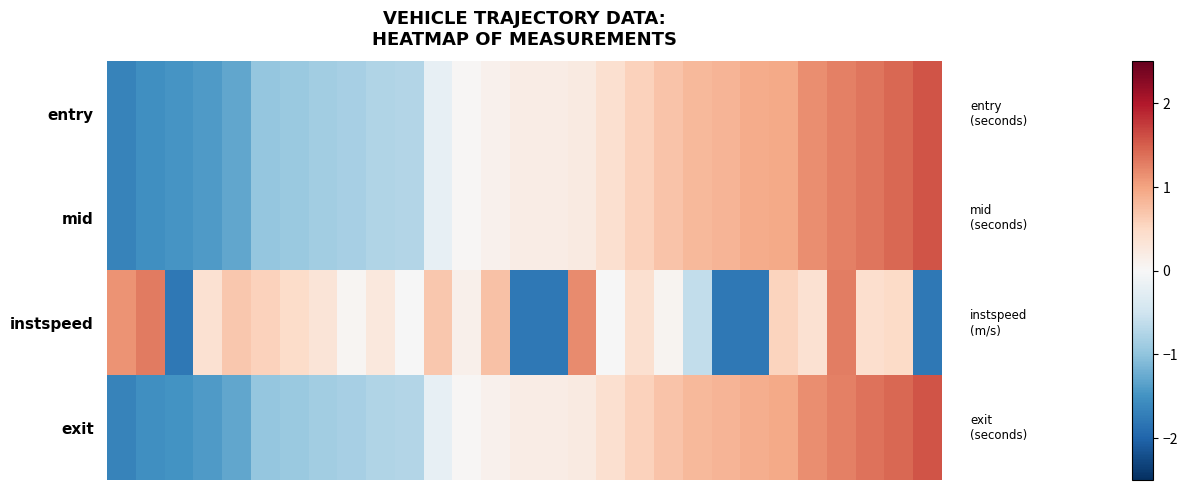

List the series in order of their peak value, highest first.

mid, entry, exit, instspeed